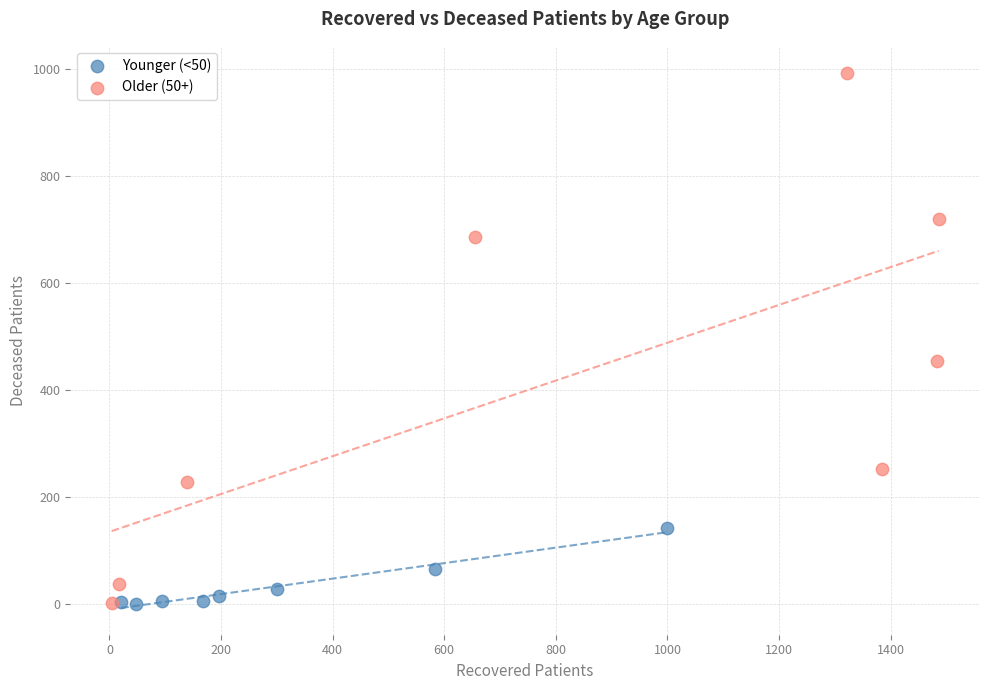

What are all the series names shown in the legend?

Younger (<50), Older (50+)